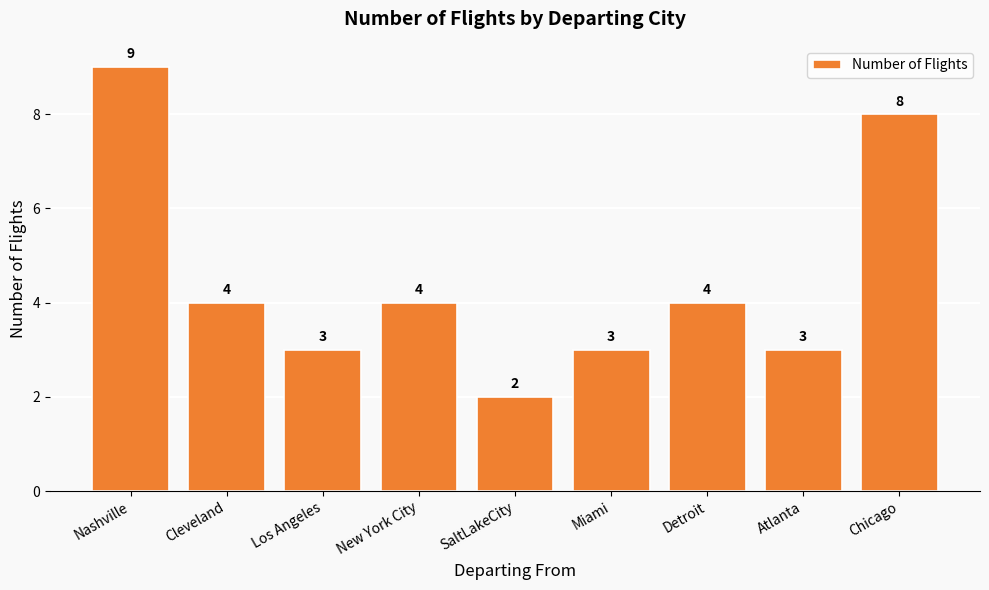

Which label corresponds to the smallest value in the chart?

SaltLakeCity